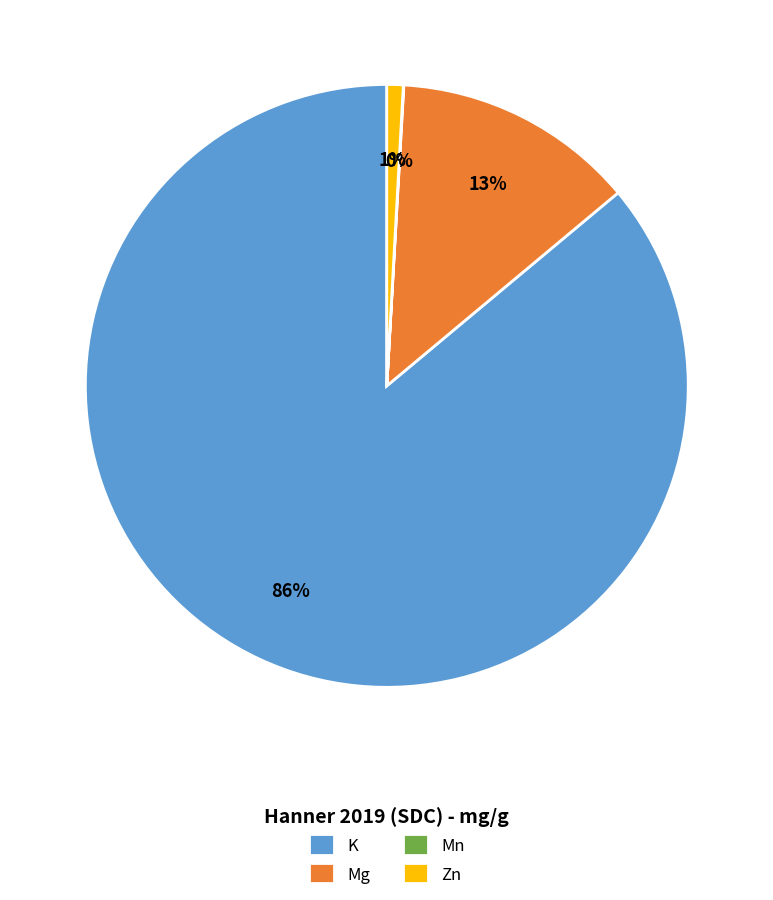

To the nearest percent, what is the difference between the largest and smallest slice percentages?

86%